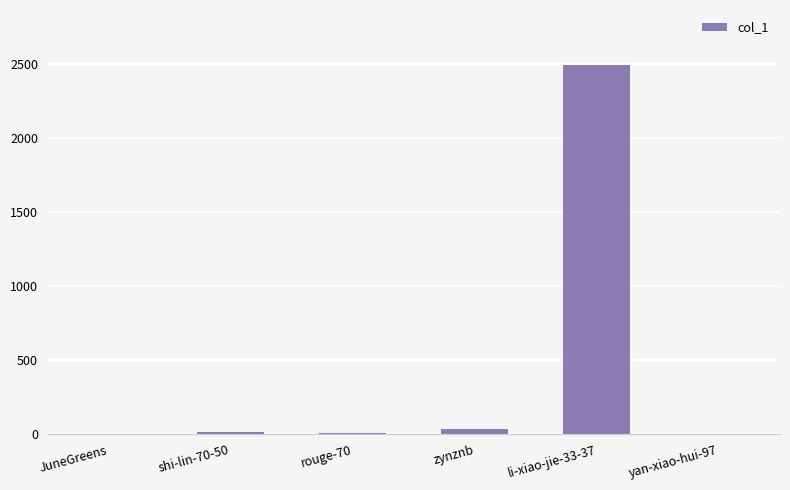

Between rouge-70 and li-xiao-jie-33-37, which is larger?

li-xiao-jie-33-37